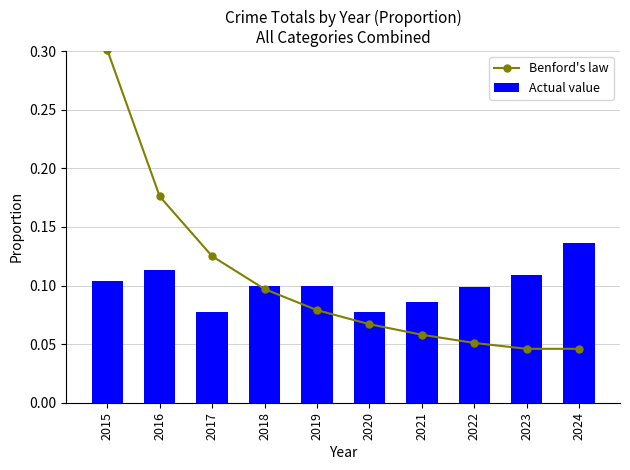

Reading left to right, extract all data points from this chart.

Benford's law: 0.3	0.2	0.1	0.1	0.1	0.1	0.1	0.1	0.0	0.0
Actual value: 0.1	0.1	0.1	0.1	0.1	0.1	0.1	0.1	0.1	0.1